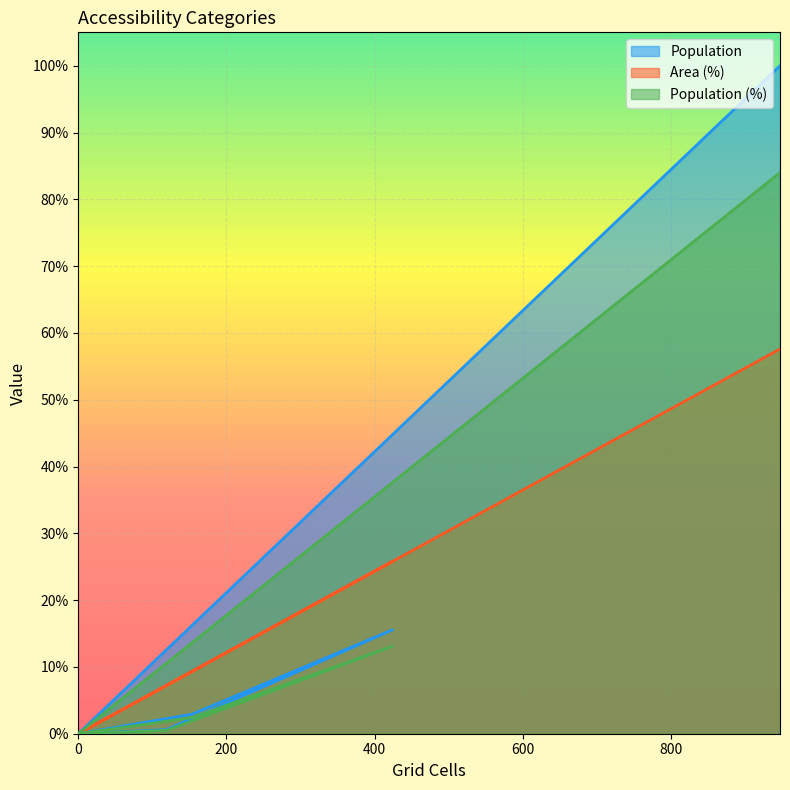

At how many categories does at least one series exceed 18963?

3